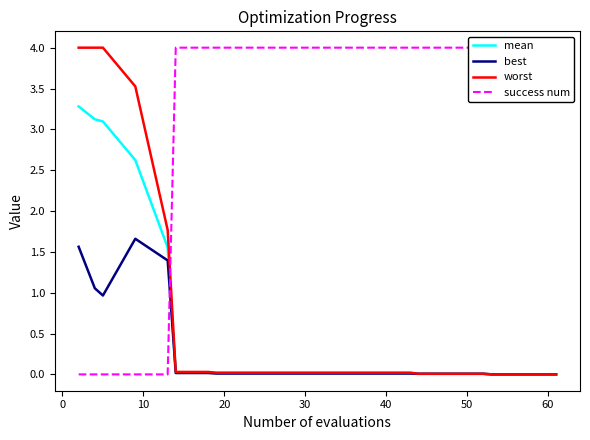

What is the maximum value for best?

1.7